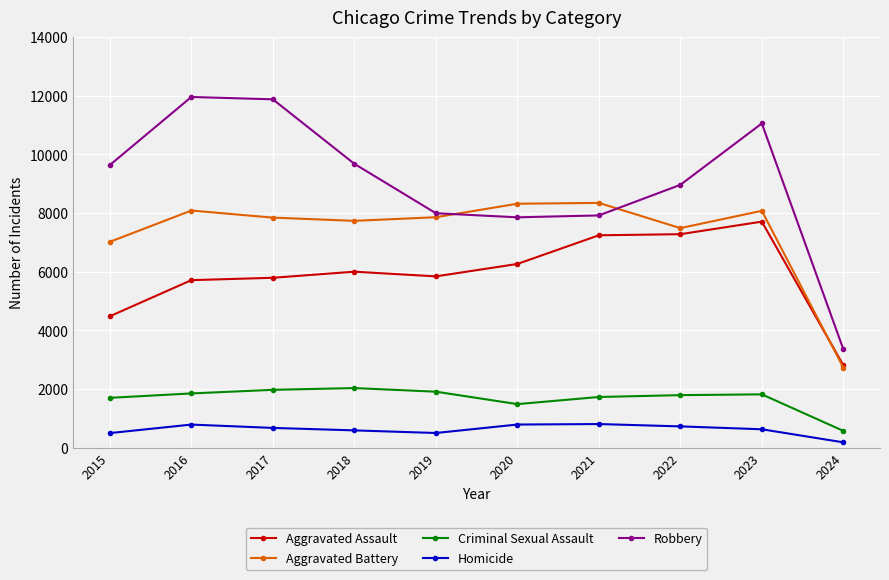

True or false: Aggravated Assault and Homicide cross at least once.

False